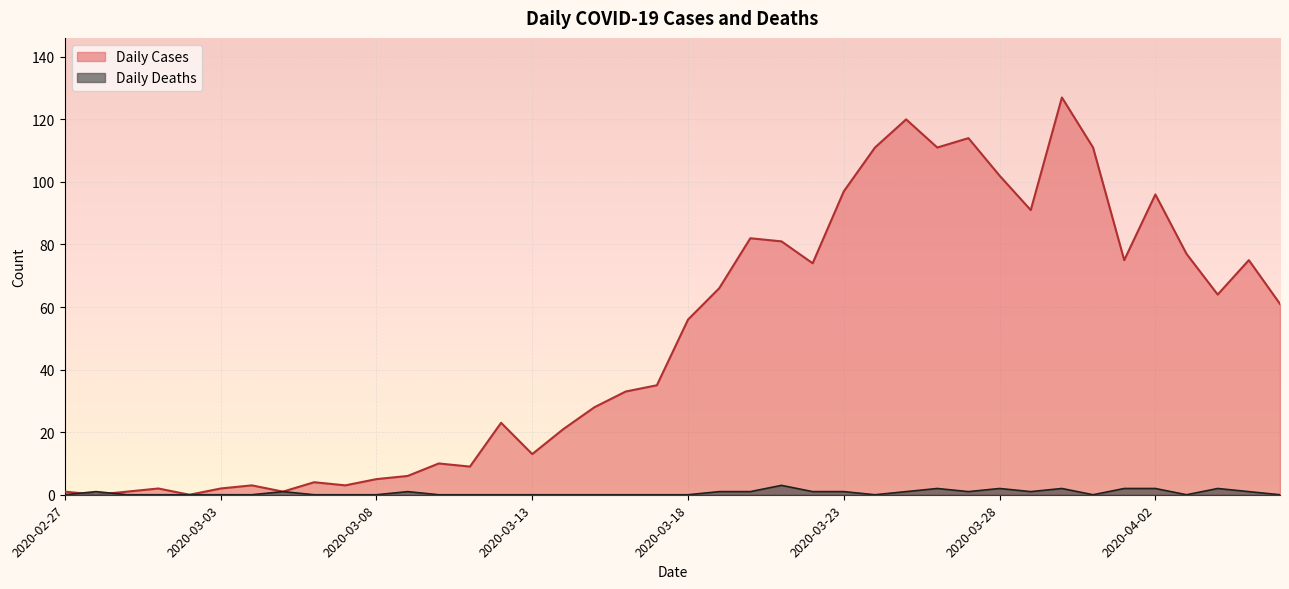

True or false: Daily Deaths and Daily Cases cross at least once.

True